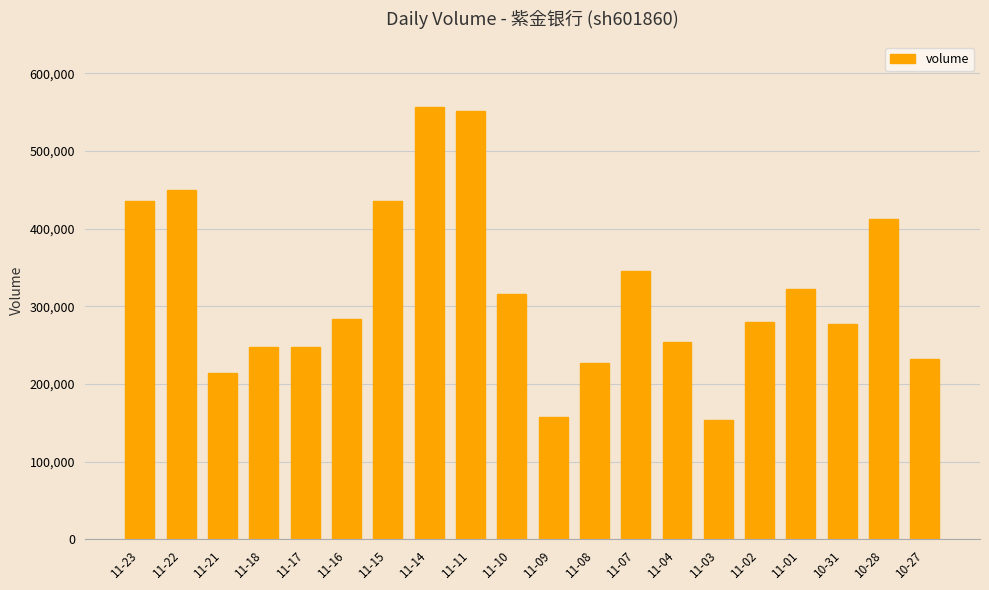

What is the difference between the second highest and second lowest values?

394669